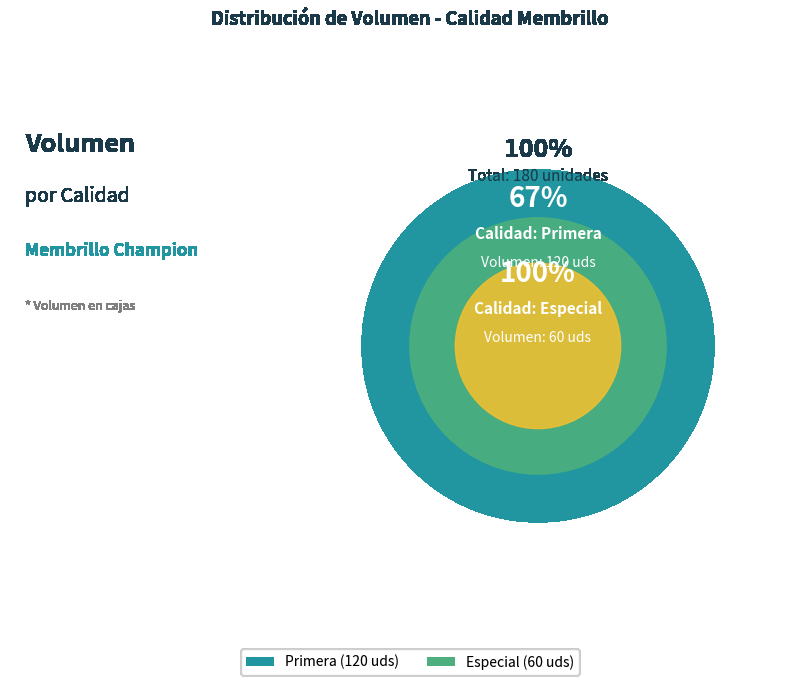

Is there any slice that represents more than half of the pie?

Yes